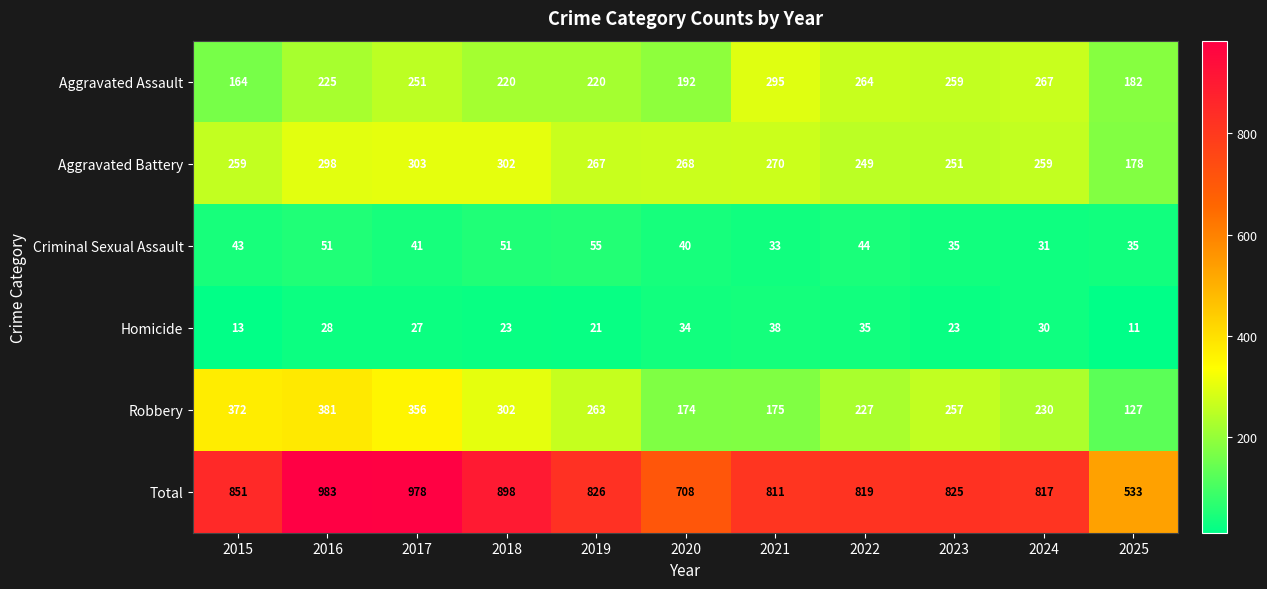

At 2019, list the series in order from smallest to largest.

Homicide, Criminal Sexual Assault, Aggravated Assault, Robbery, Aggravated Battery, Total